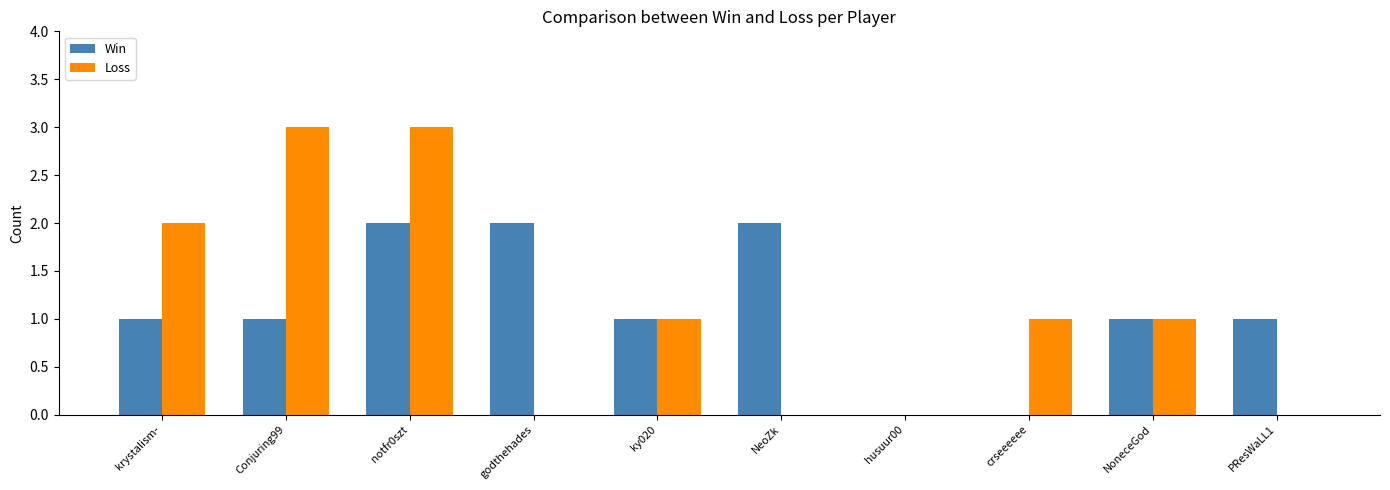

Is it true that Loss equals 3 at notfr0szt?

True